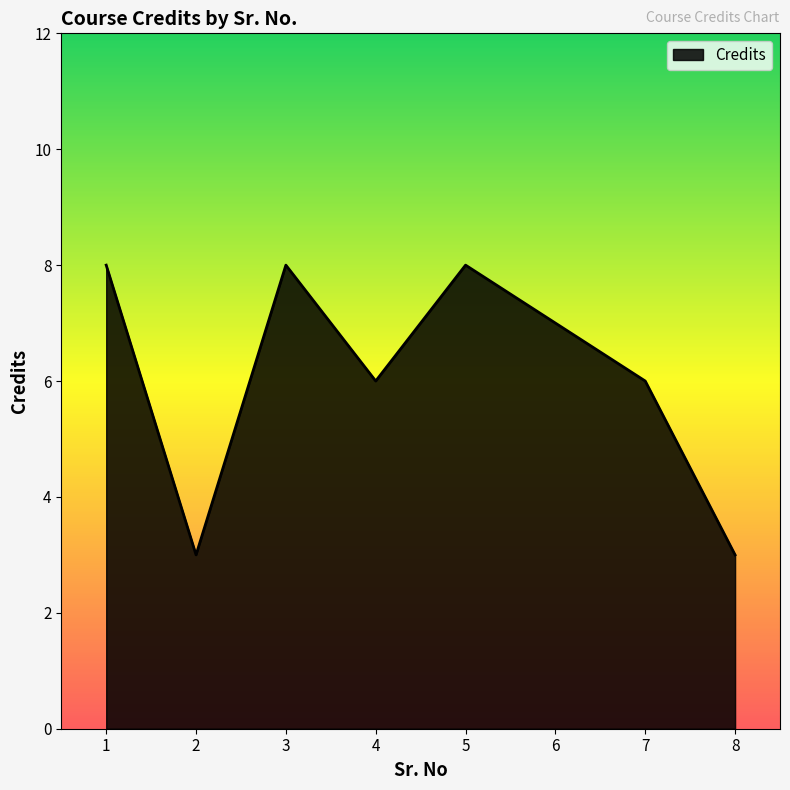

How many lines are shown in the chart?

1